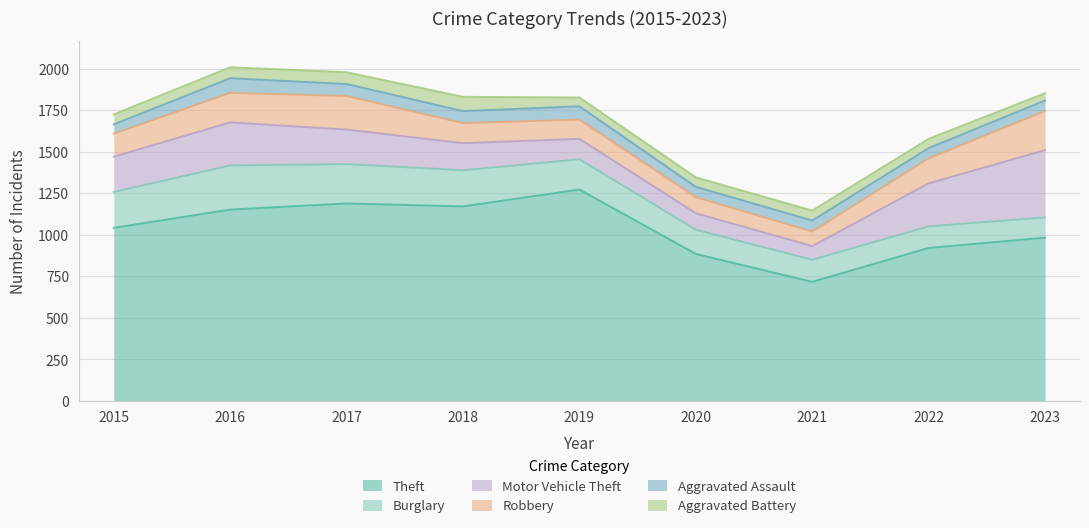

Rank the categories by Theft value from lowest to highest.

2021, 2020, 2022, 2023, 2015, 2016, 2018, 2017, 2019